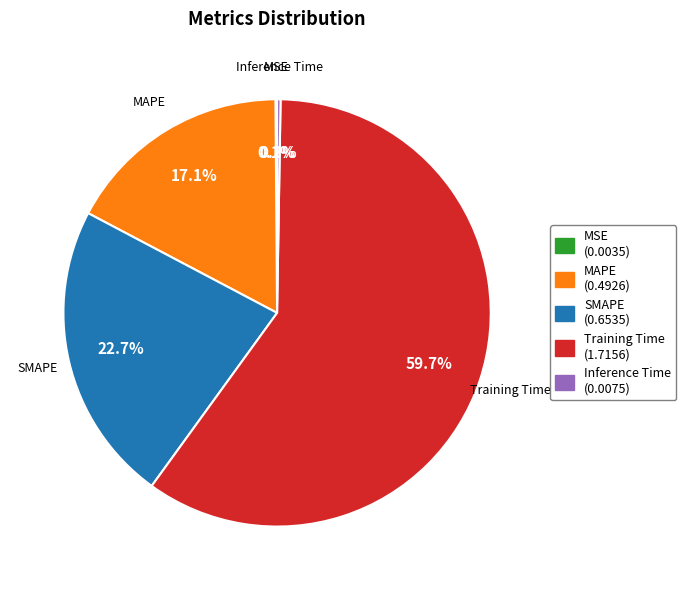

Which category accounts for the majority?

Training Time